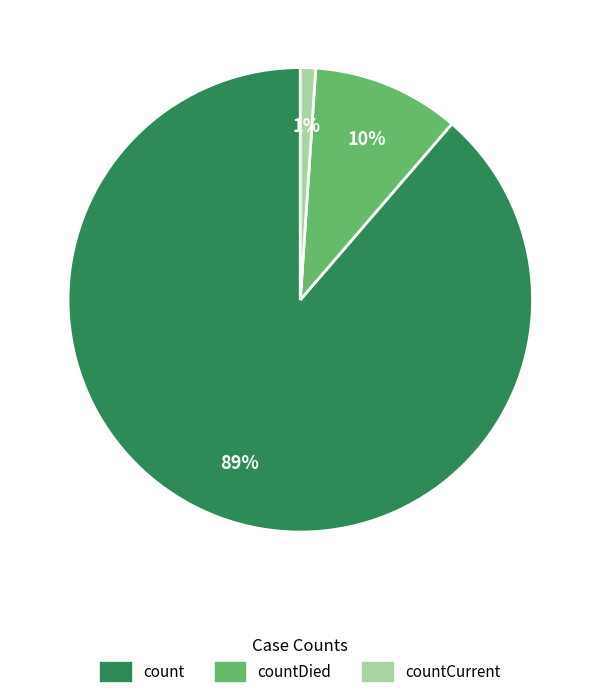

Does any single category account for the majority?

Yes